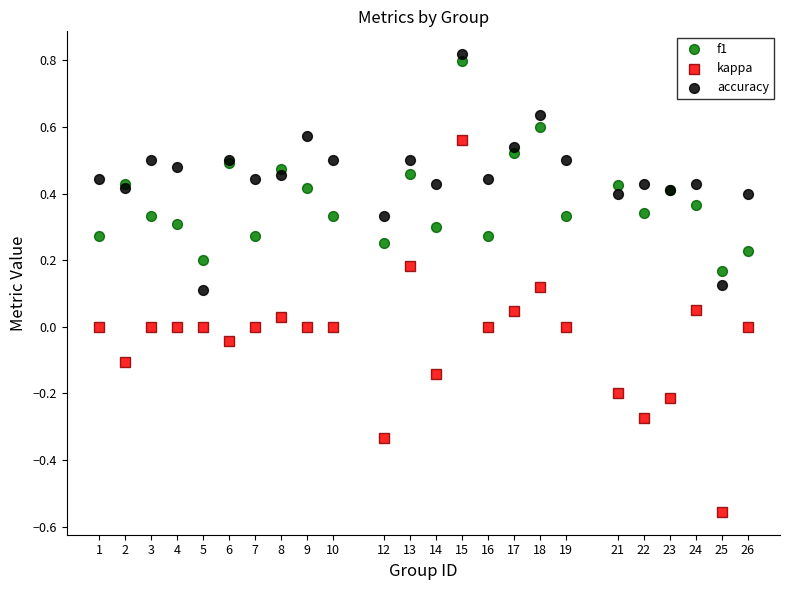

Which series has the widest spread of Y values?

kappa